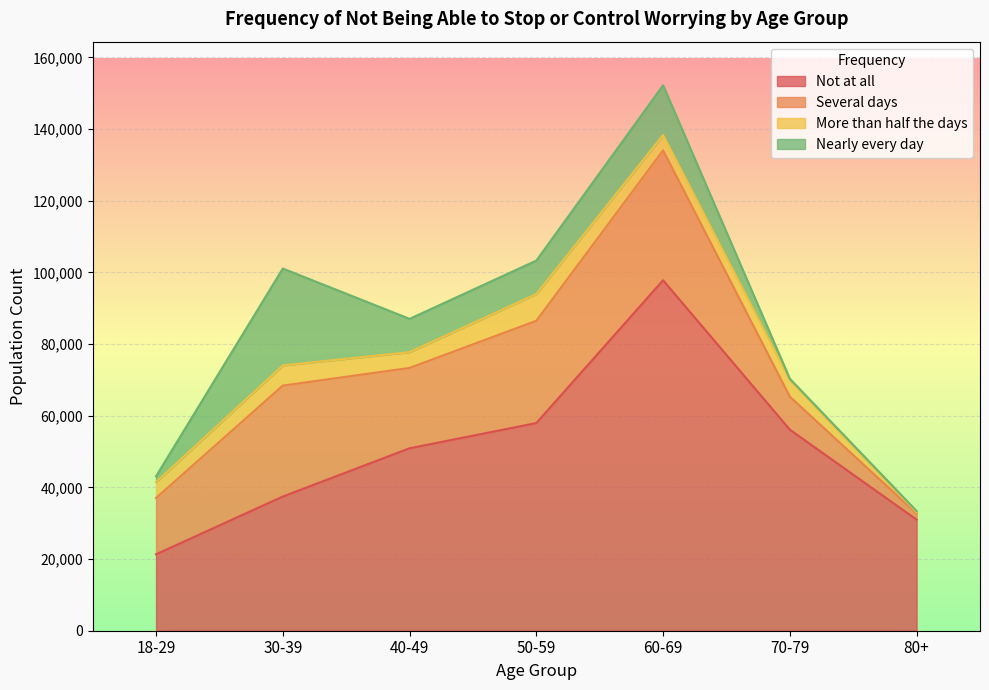

Which series has the widest spread of values?

Not at all